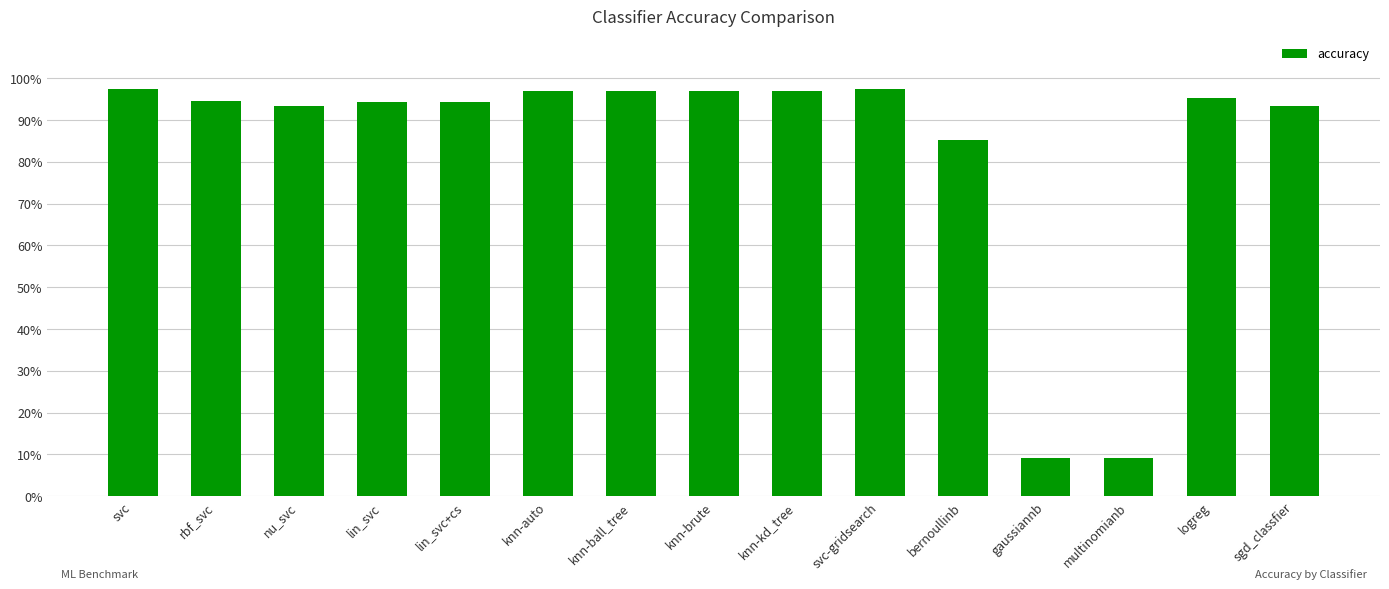

Reading left to right, list all the values displayed in this chart.

1.0	0.9	0.9	0.9	0.9	1.0	1.0	1.0	1.0	1.0	0.9	0.1	0.1	1.0	0.9